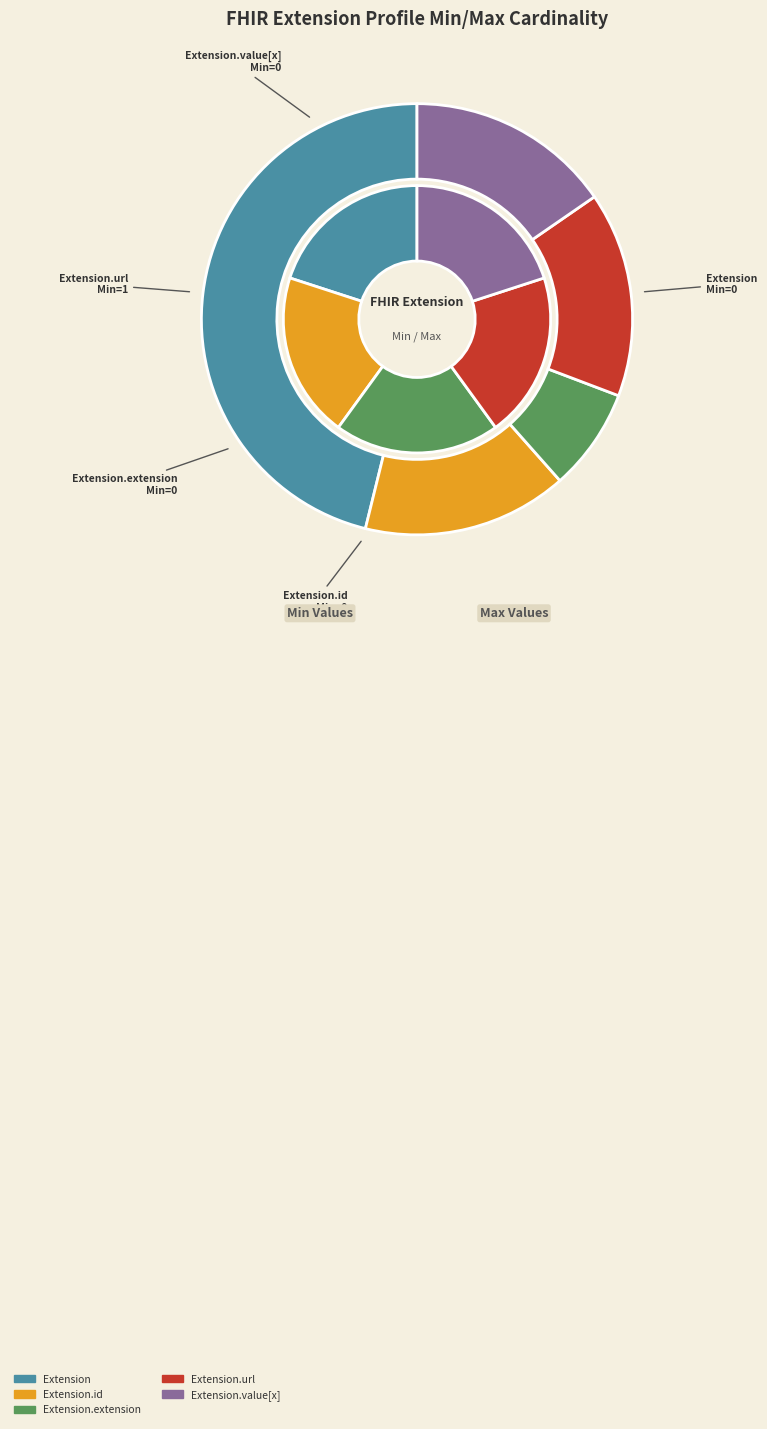

What is the change in value from Extension.url to Extension.value[x]?

-1